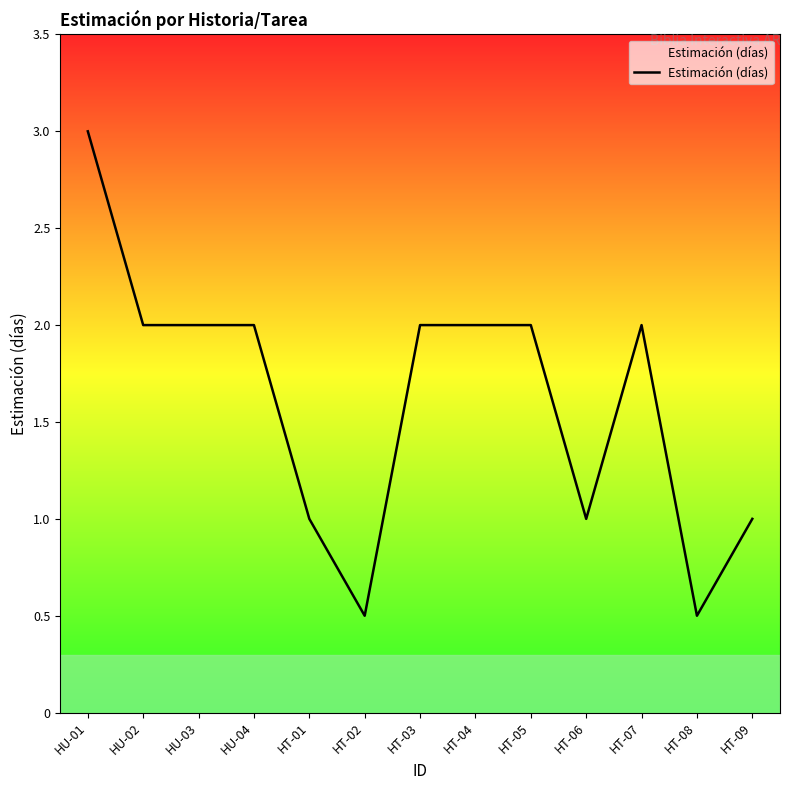

The value at HT-07 is 0.9. True or false?

False